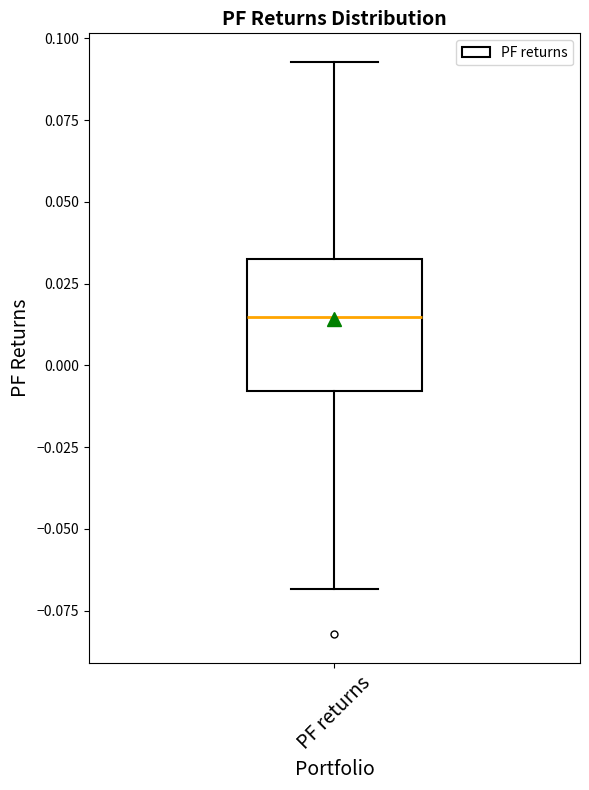

Transcribe this box plot: give where the median line is, the range the box spans, and where the two whiskers end, as read against the y-axis. The values are not printed on the chart, so give them approximately, as read against the axis.

median 0.015, box -0.010 to 0.035, whiskers -0.070 to 0.095